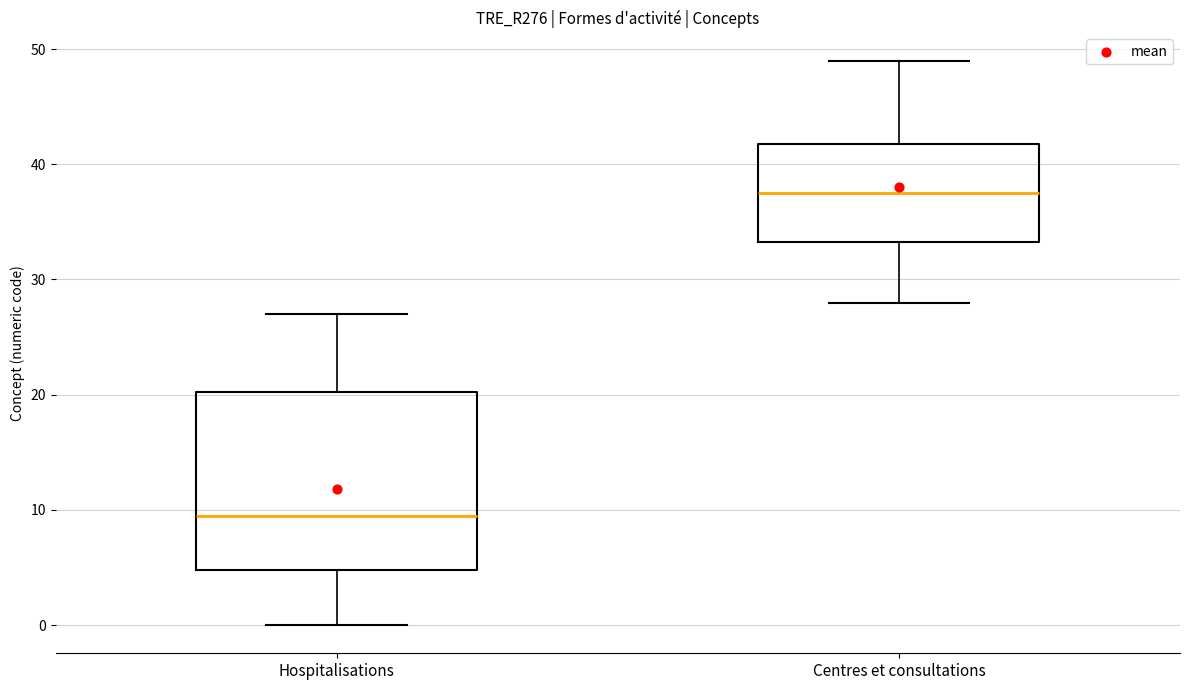

Where does the upper whisker of the box for Centres et consultations end on the y-axis? The values are not printed on the chart, so give them approximately, as read against the axis.

49